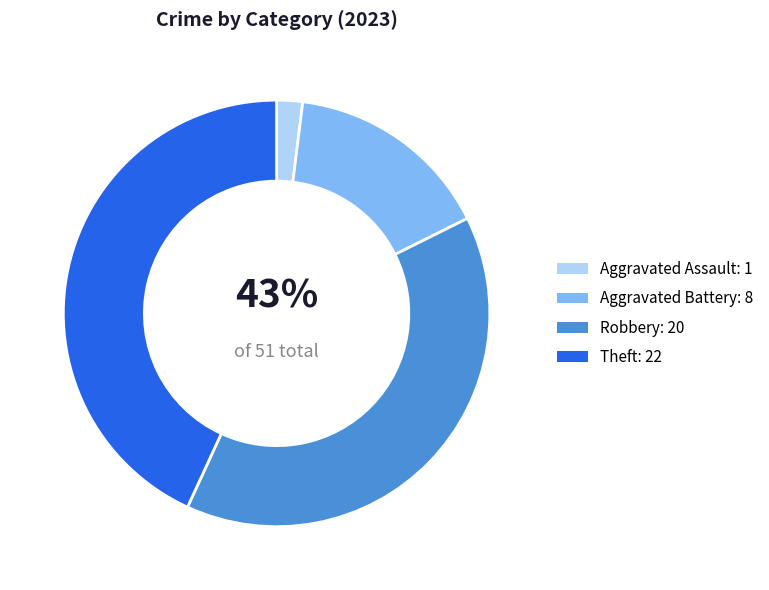

Is Criminal Sexual Assault the majority of the pie?

No